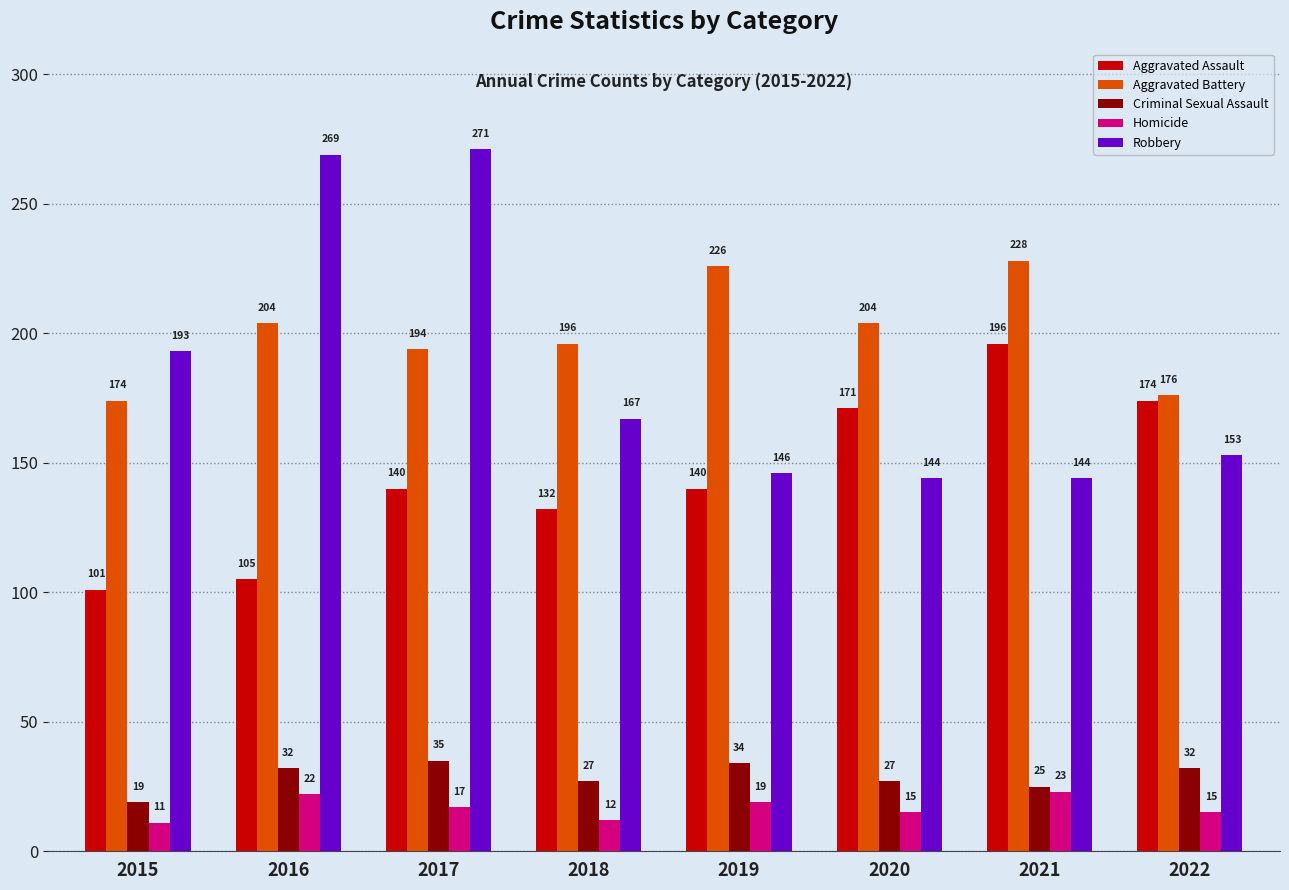

How many groups of bars are there?

8